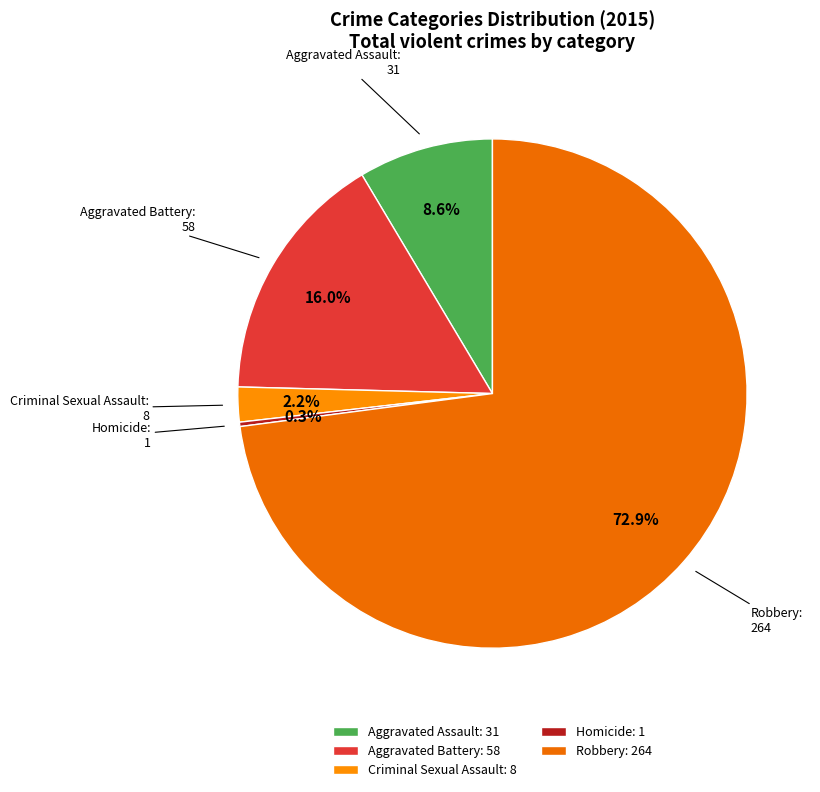

Which has a higher value, Aggravated Battery or Robbery?

Robbery